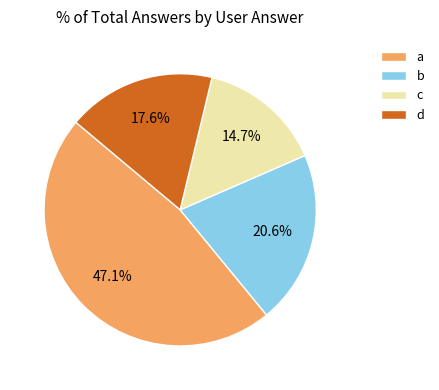

Which category has the smallest portion of the pie?

c